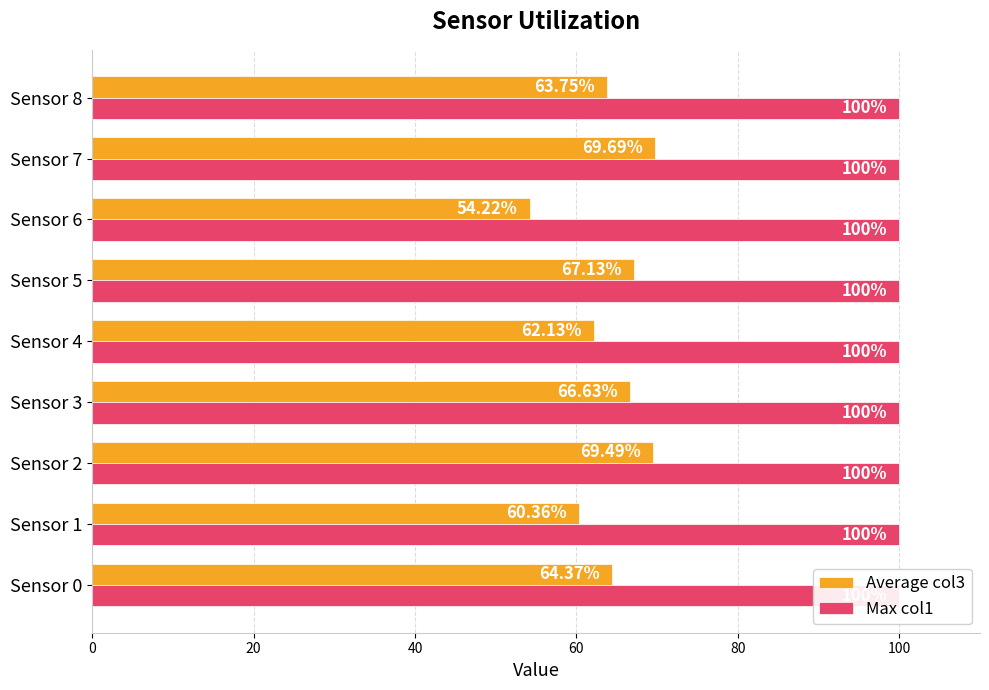

How many groups of bars are there?

9